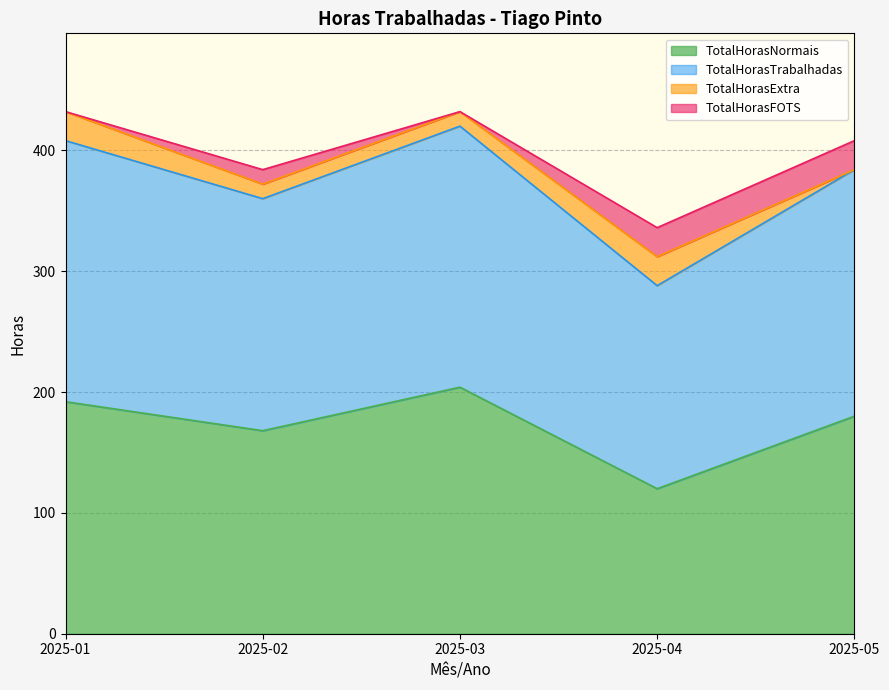

Rank the categories by TotalHorasNormais value from lowest to highest.

2025-04, 2025-02, 2025-05, 2025-01, 2025-03